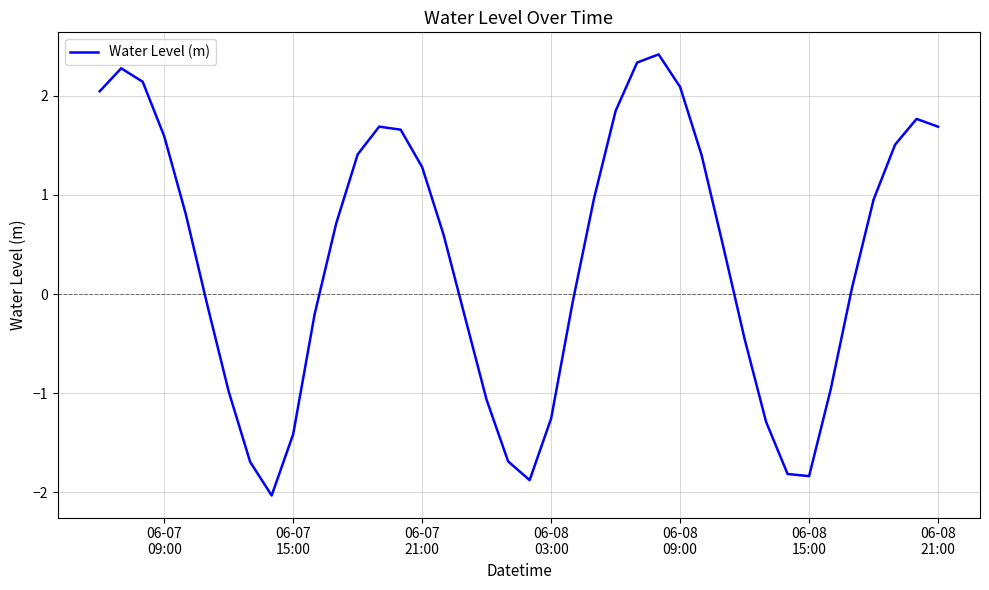

What is the difference between the maximum and minimum values?

4.4